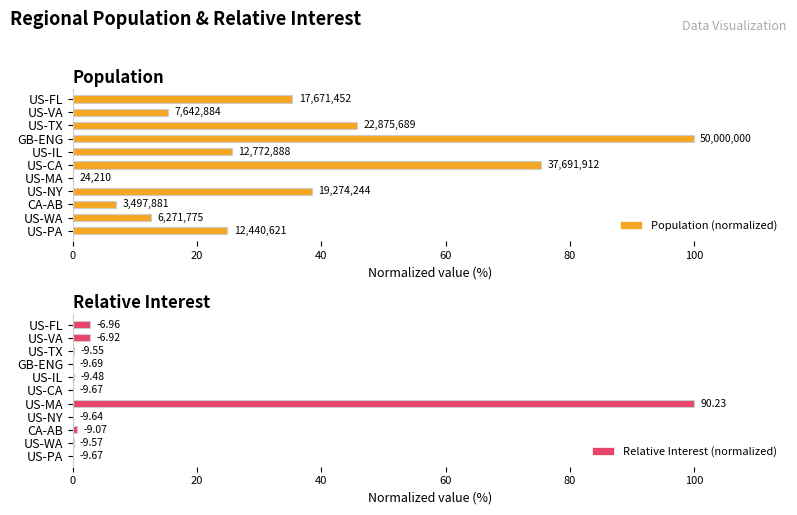

What are all the series names shown in the legend?

Population (normalized), Relative Interest (normalized)